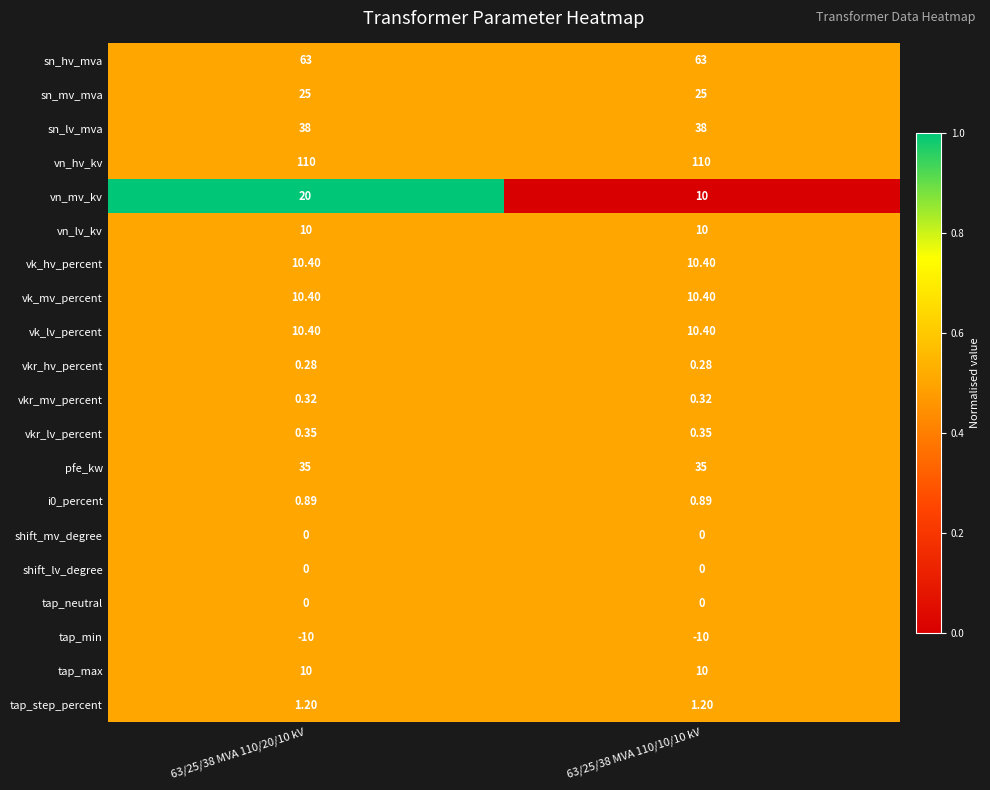

Is the value of vn_lv_kv at 63/25/38 MVA 110/20/10 kV greater than the value of vk_lv_percent at 63/25/38 MVA 110/10/10 kV?

No